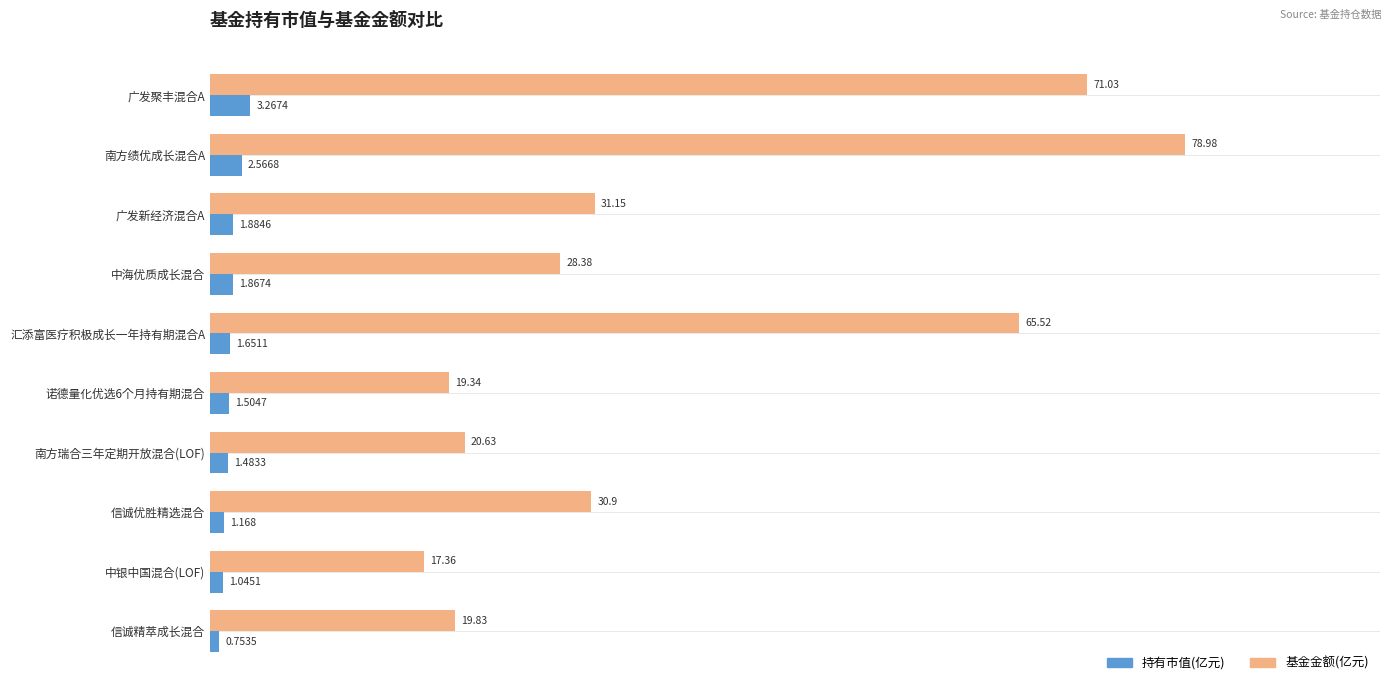

Which series has the largest range (max minus min)?

基金金额(亿元)